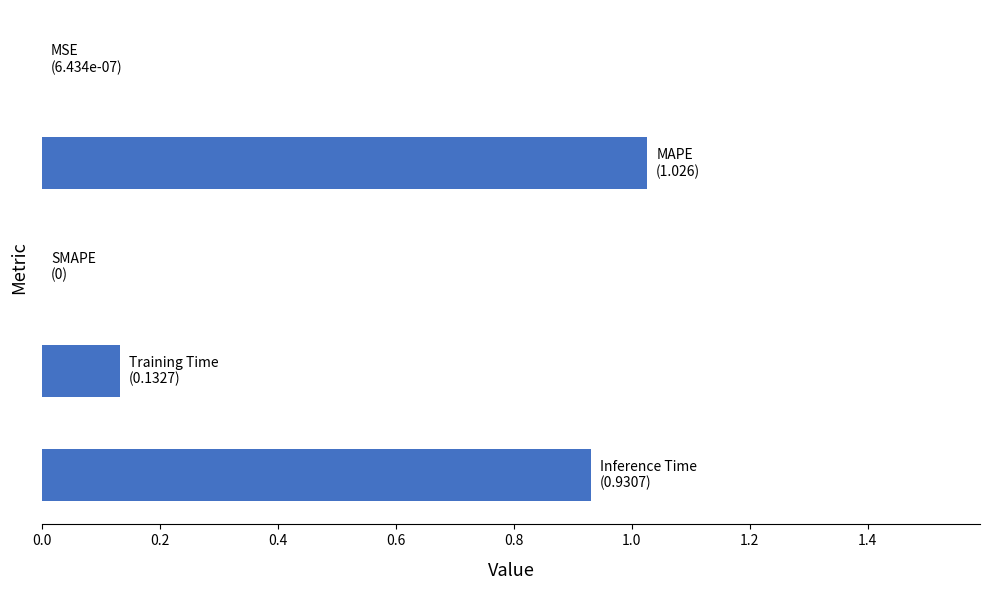

What is the sum of all values?

2.1